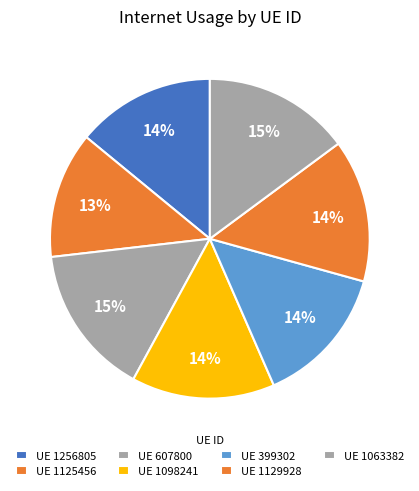

To the nearest percent, what is the difference between the largest and smallest slice percentages?

2%